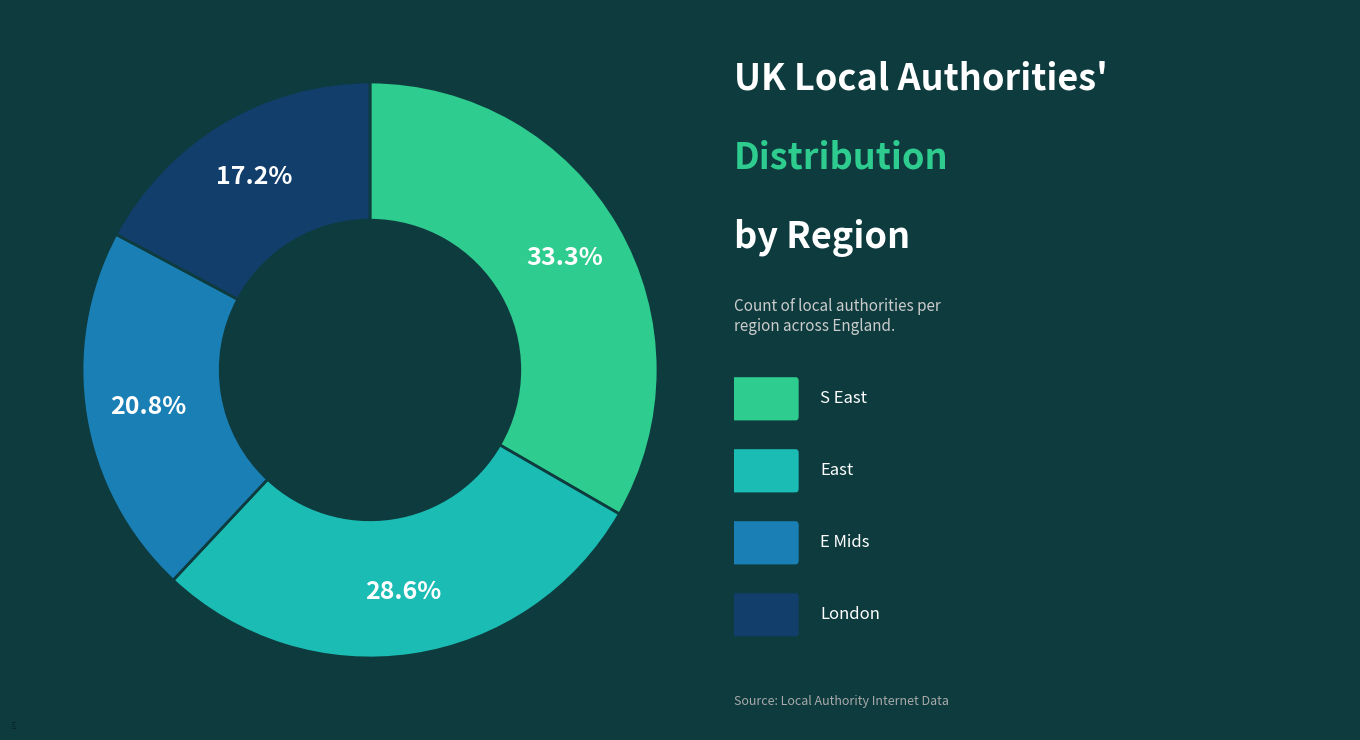

Count the number of slices in the pie.

4